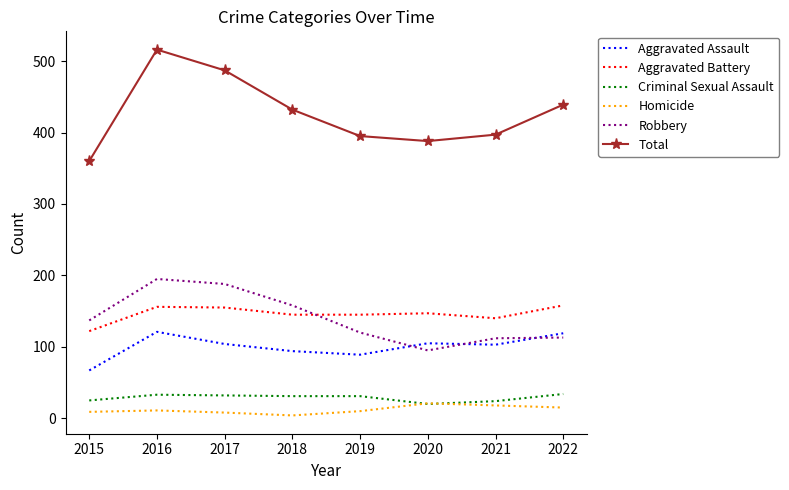

At which category does the chart reach its peak across all series?

2016